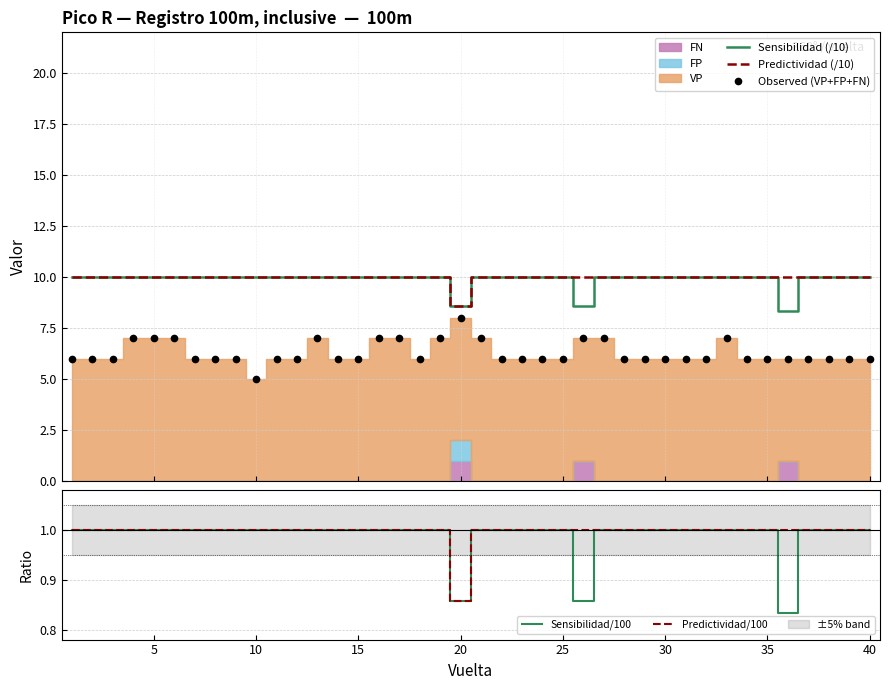

True or false: Observed (VP+FP+FN) and Sensibilidad (/10) cross at least once.

False